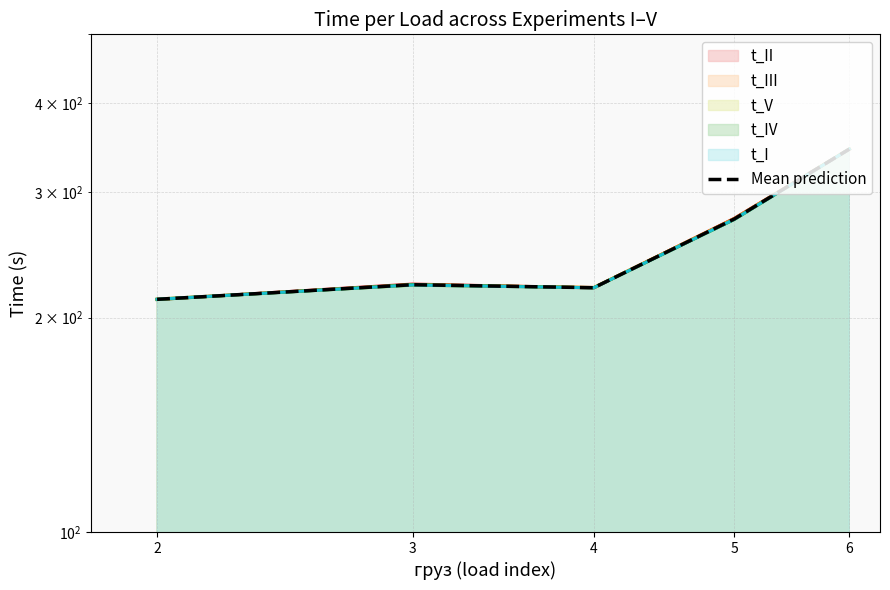

What is the change in value from 2 to 3?

+10.2